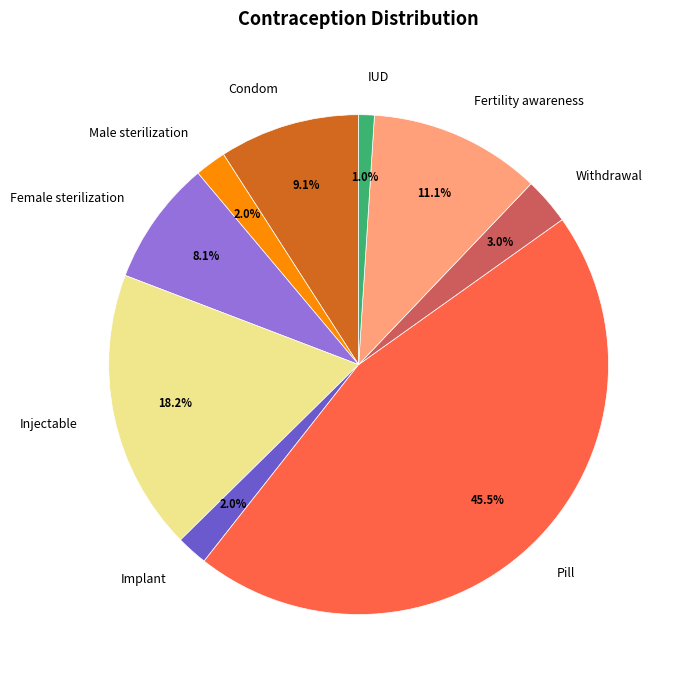

Does Female sterilization represent more than half of the total?

No